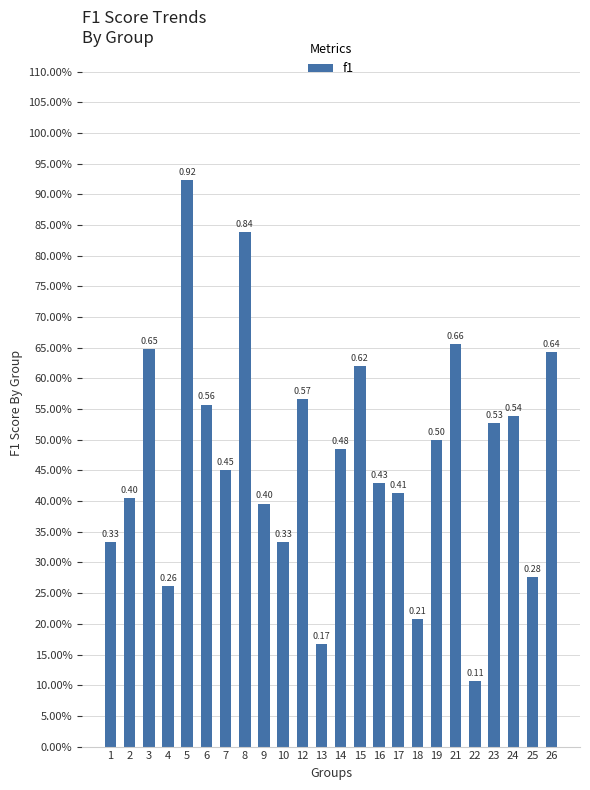

Where is the data nearest to the value 0?

22